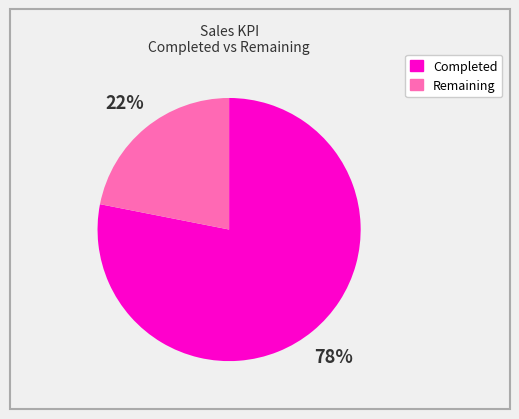

To the nearest percent, what is the combined percentage of Completed and Remaining?

100%